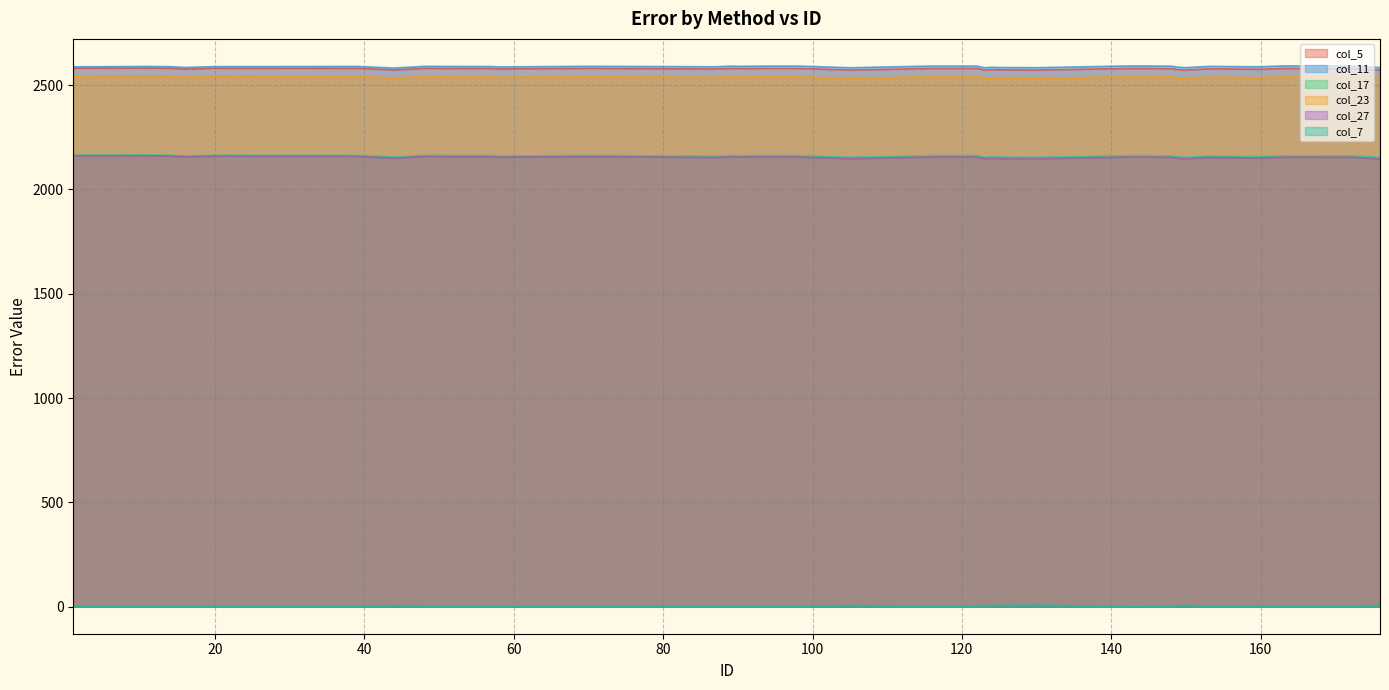

True or false: col_5 and col_11 intersect in this chart.

False